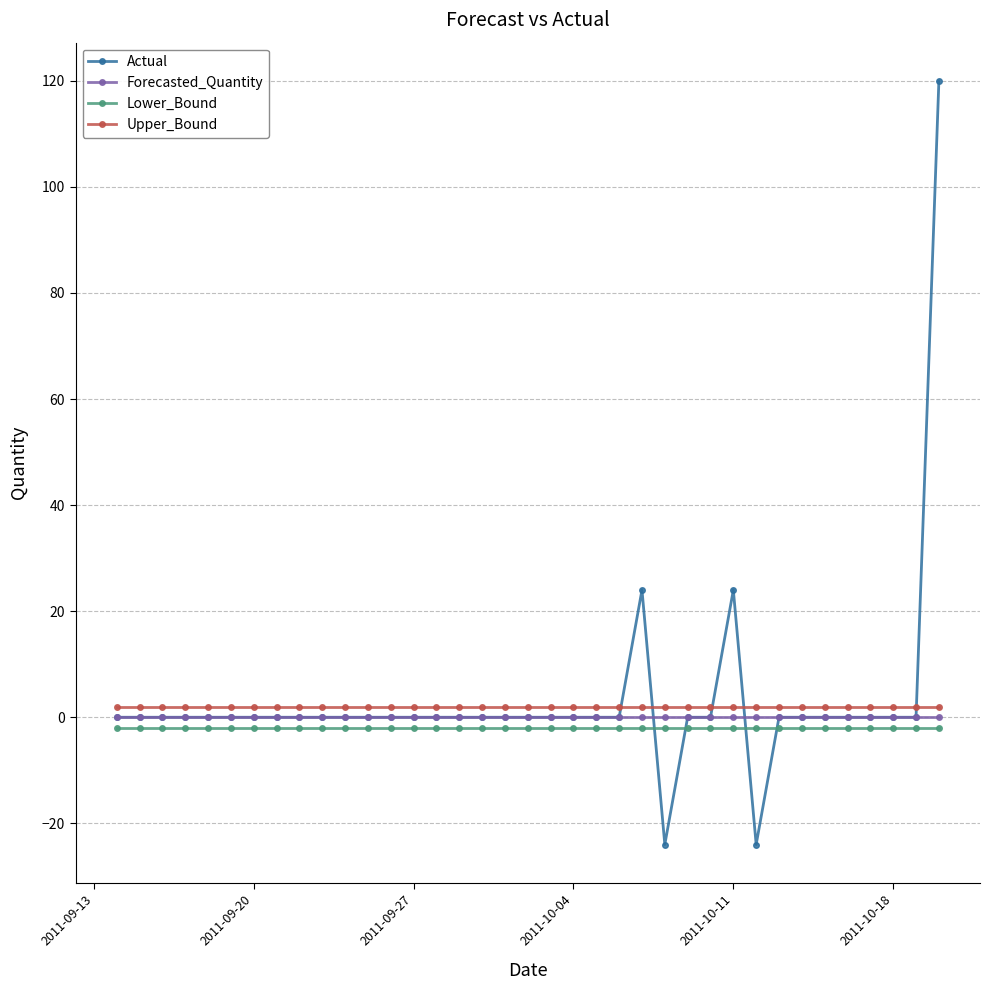

Does the chart display data point markers on the line(s)?

Yes